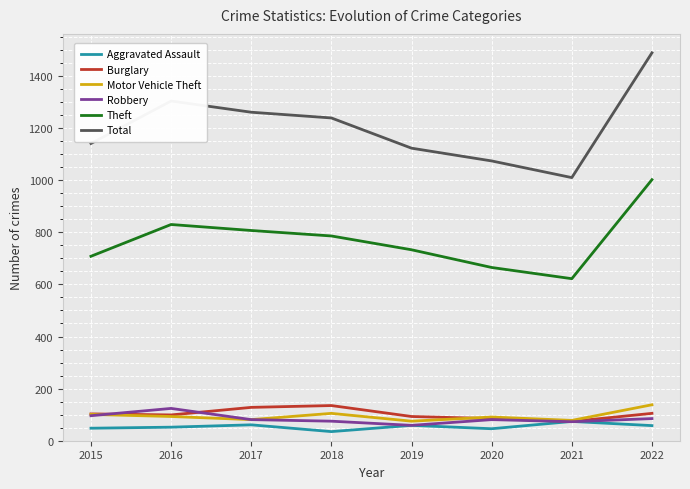

The Burglary series shows 140 at 2019. True or false?

False